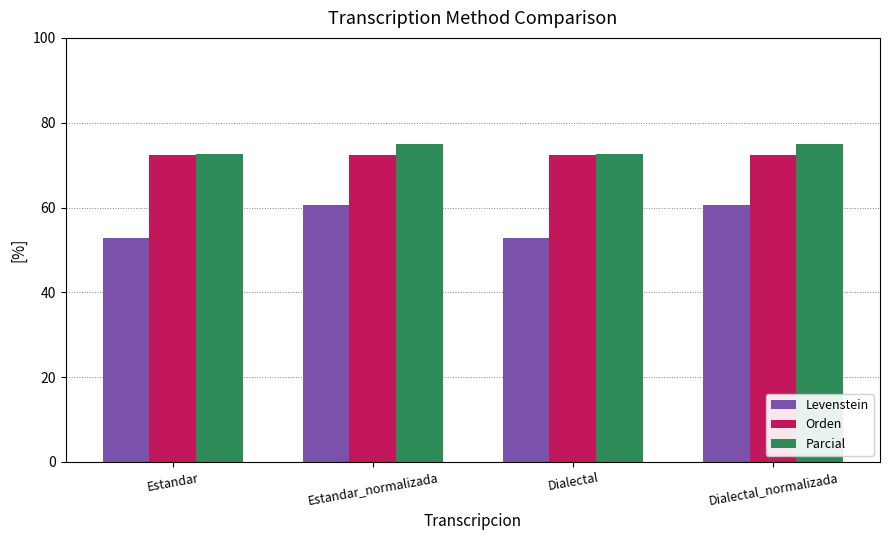

True or false: Levenstein has a value of 52.8 at Dialectal.

True